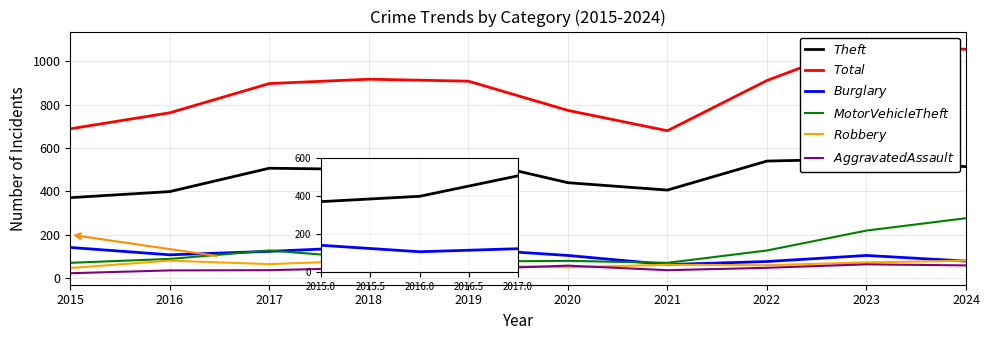

List the series in order of their peak value, highest first.

$Total$, $Theft$, $Motor Vehicle Theft$, $Burglary$, $Robbery$, $Aggravated Assault$